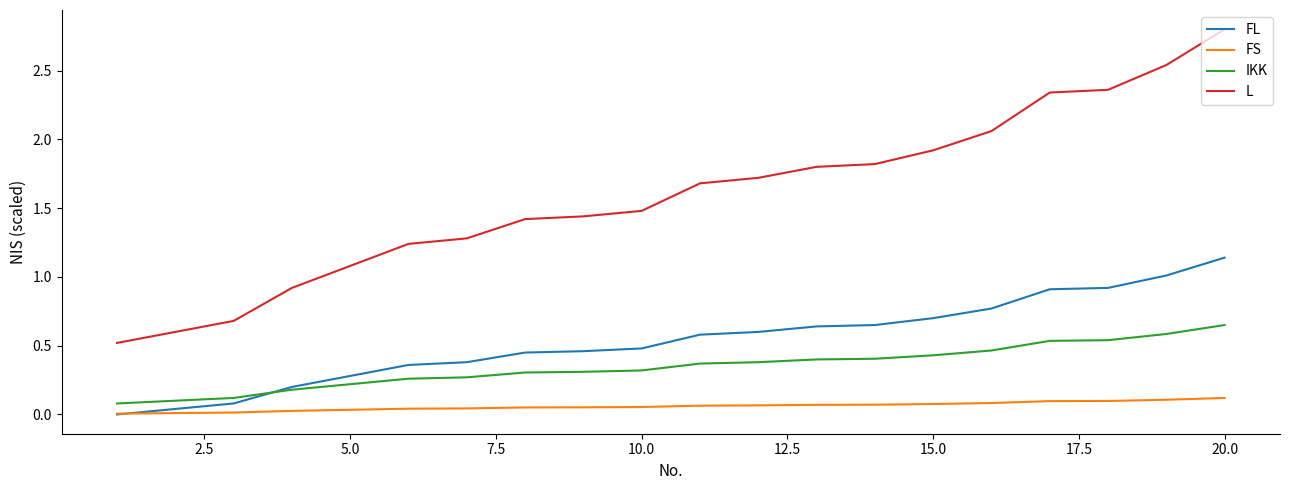

How many positive values does the FL series have?

19